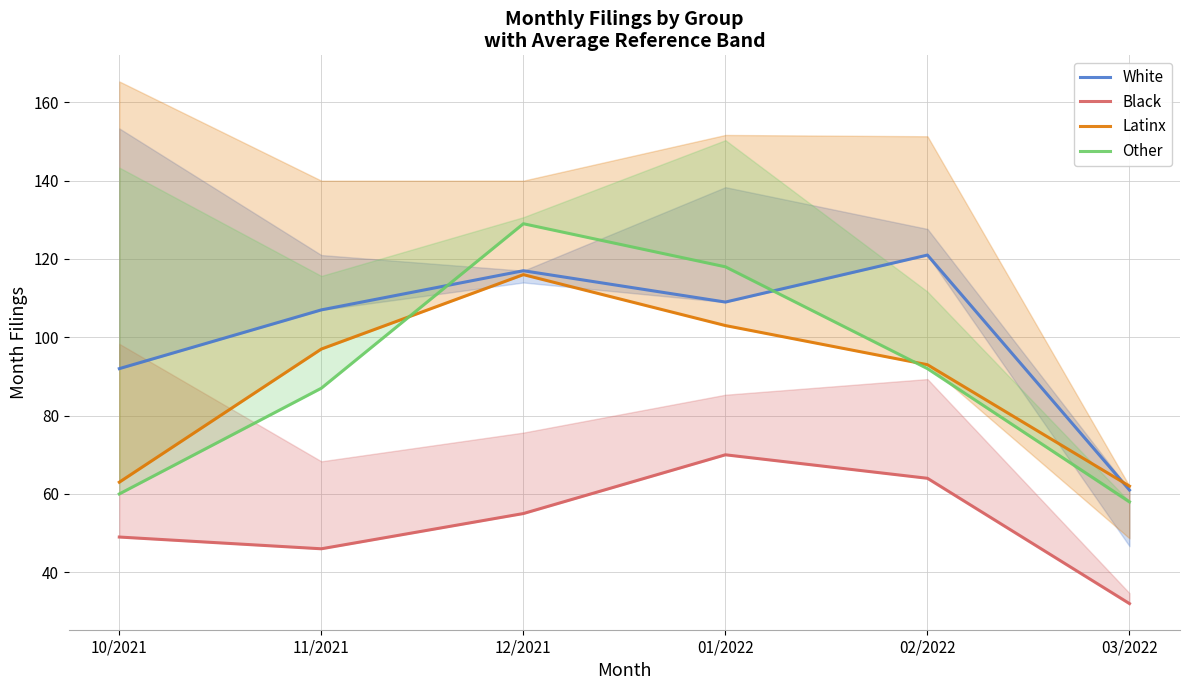

True or false: Black and White intersect in this chart.

False